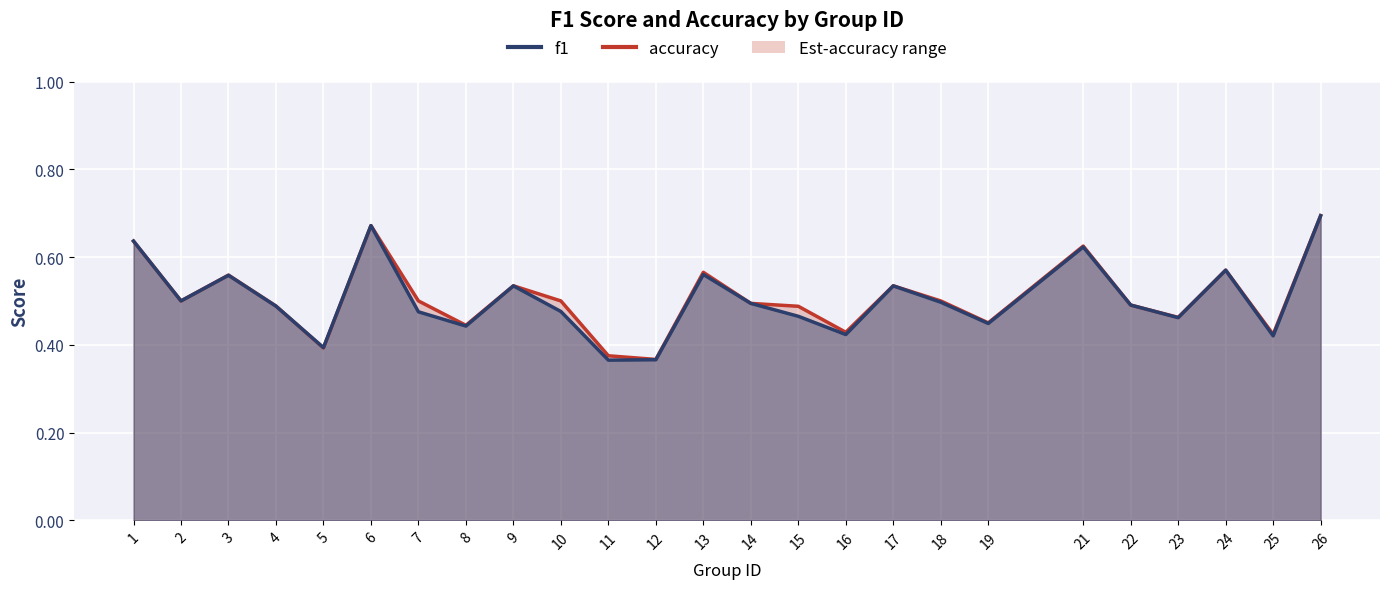

List the series in order of their peak value, lowest first.

f1, accuracy